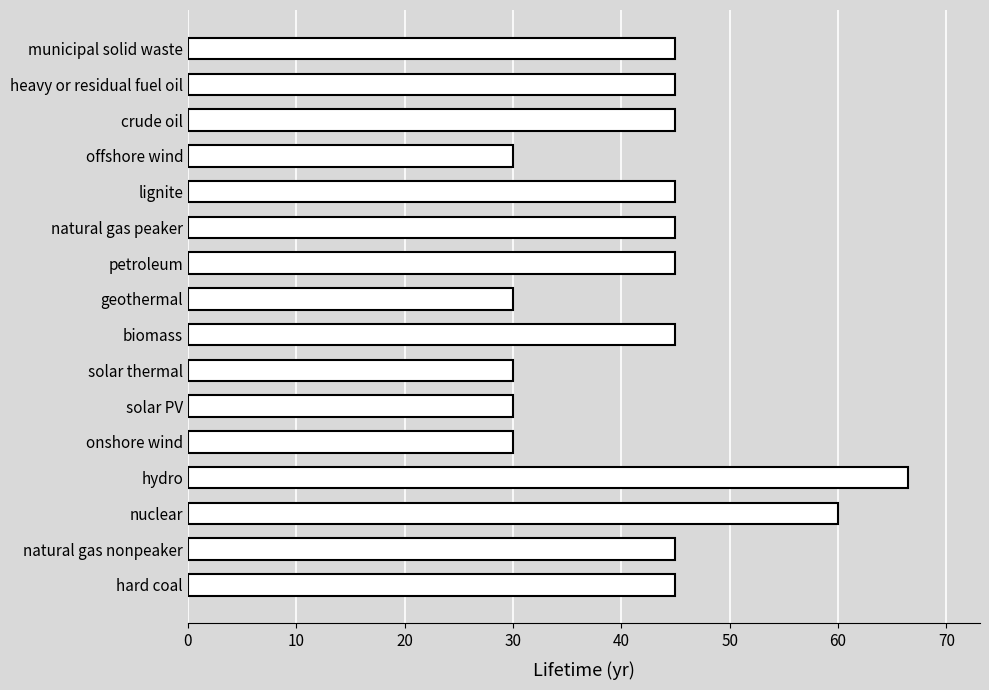

What is the greatest value displayed?

66.5